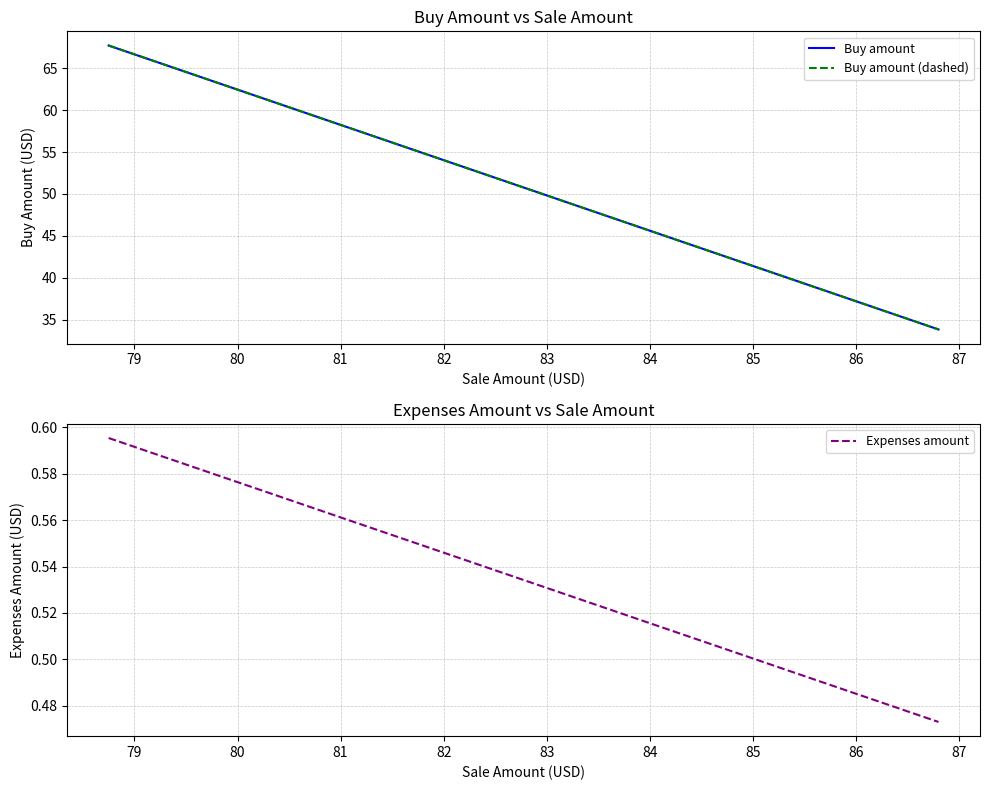

What is the minimum value shown in the chart?

0.5